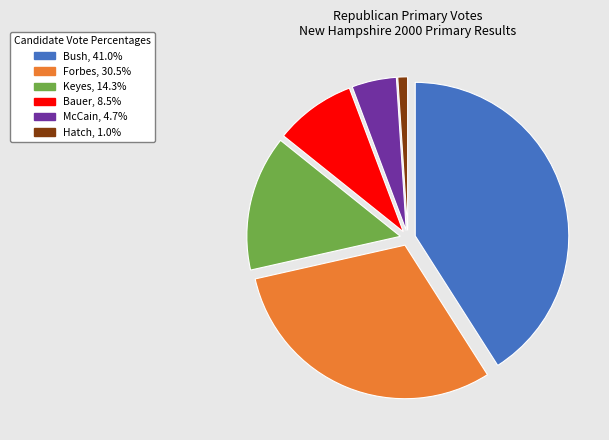

How many segments does this pie chart have?

6